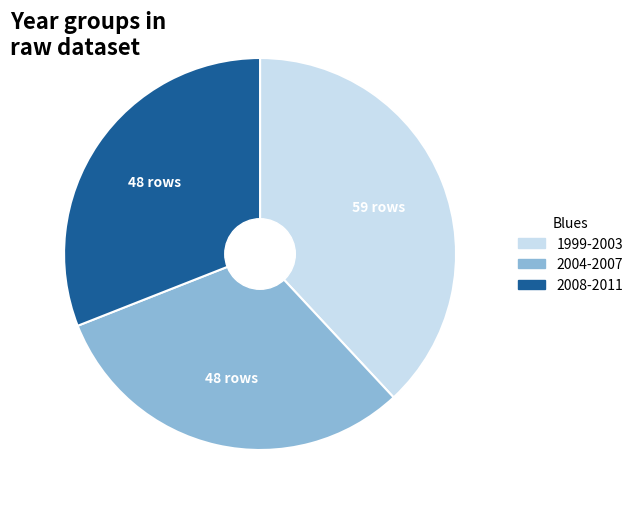

True or false: 2004-2007 accounts for 31% of the total.

True